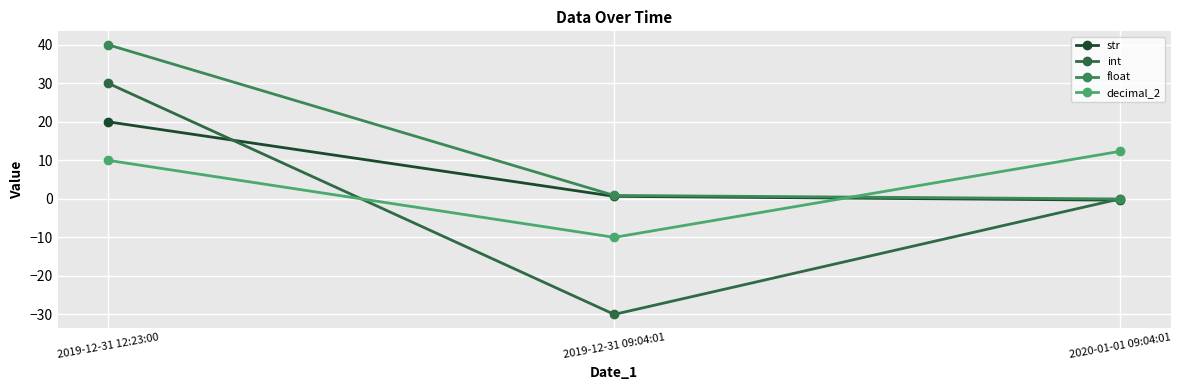

Where does the decimal_2 series first go above 10?

2020-01-01 09:04:01